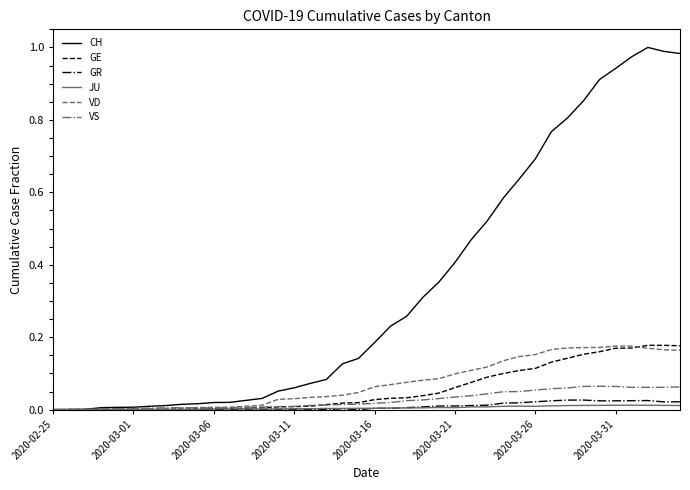

Which series has the largest range (max minus min)?

CH